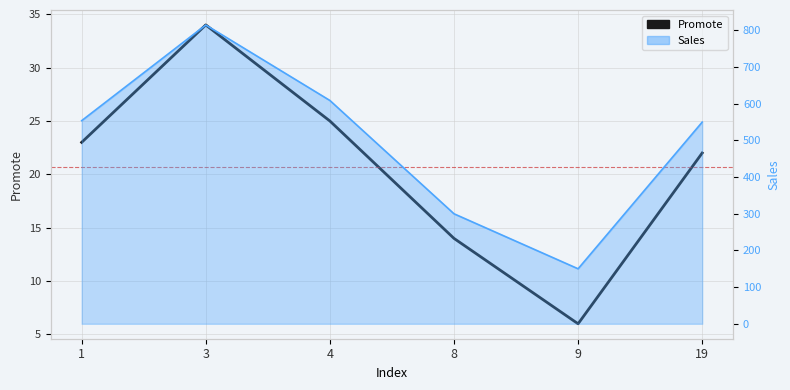

Reading right to left, list all the values displayed in this chart.

22	6	14	25	34	23